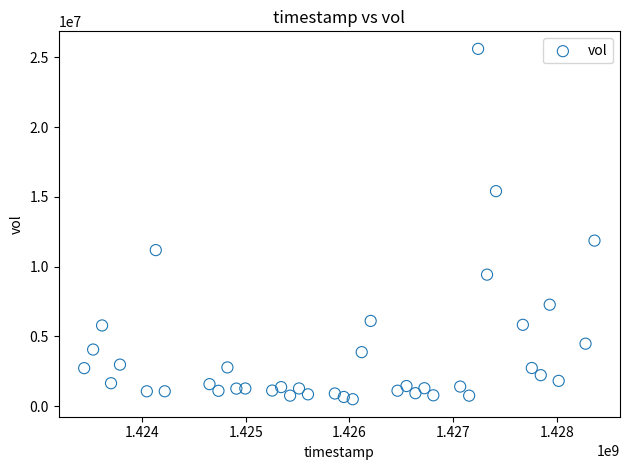

What is the range of X values (max minus min)?

4924800